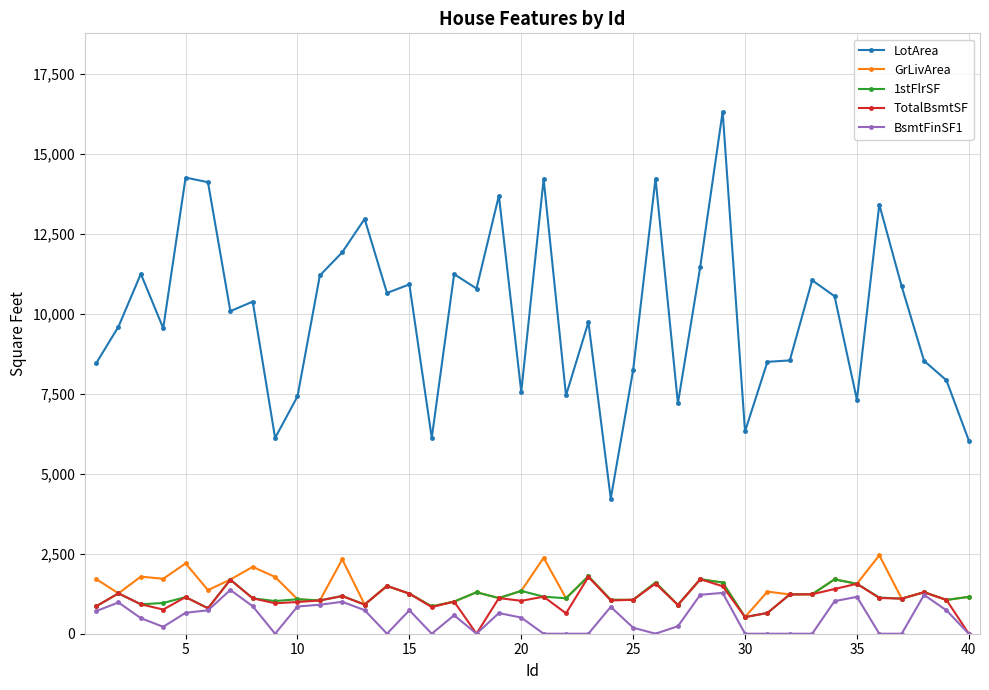

In TotalBsmtSF, how many points are higher than both neighbors (excluding endpoints)?

13